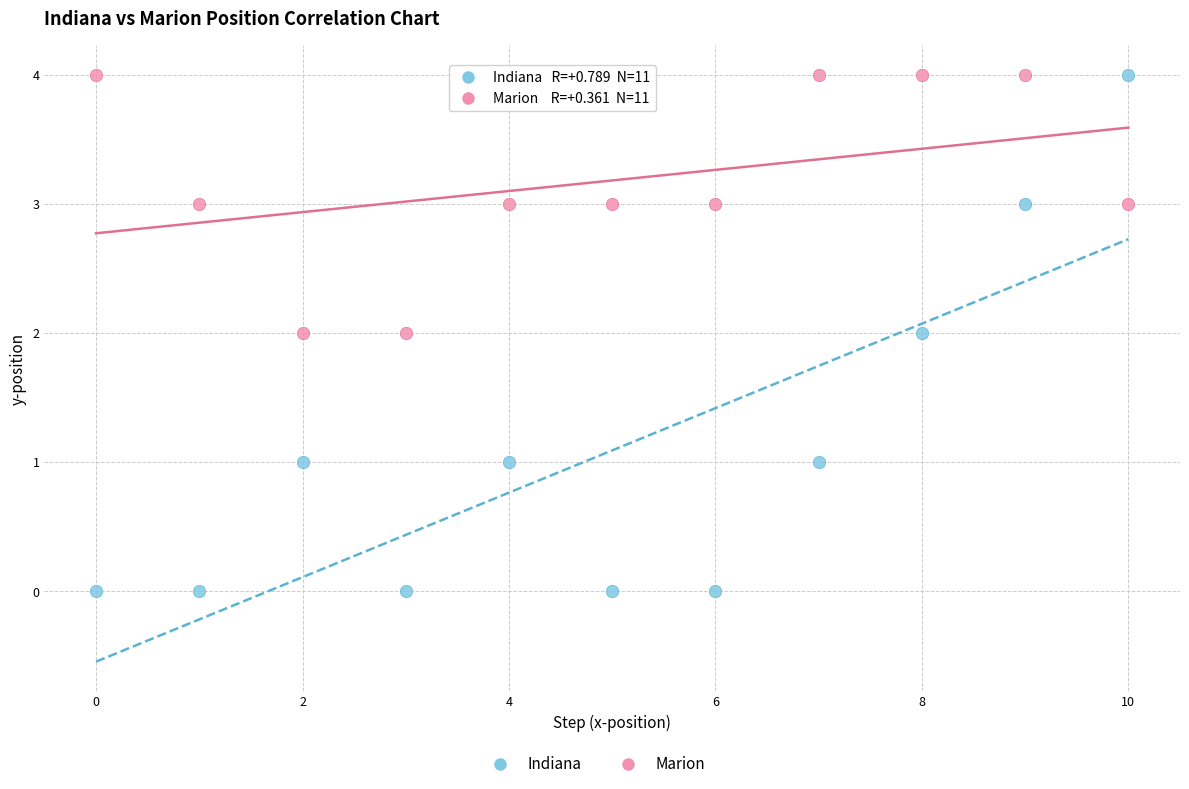

Which series has the widest spread of Y values?

Indiana